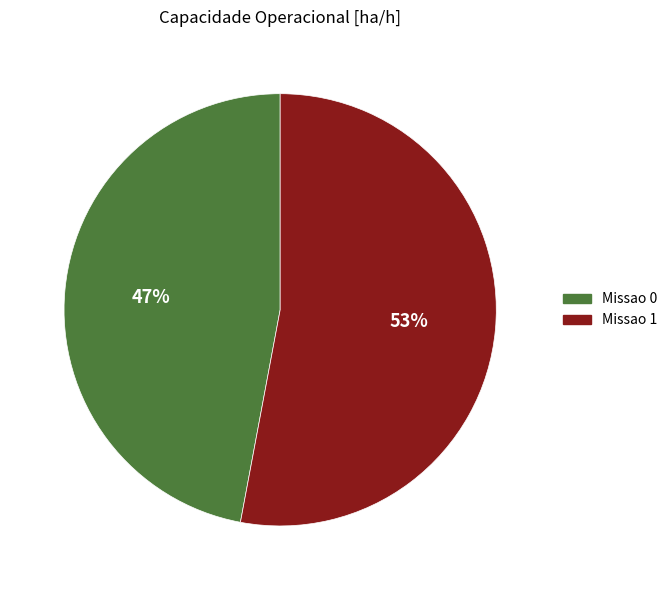

Combined, do Missao 0 and Missao 1 account for over 50%?

Yes